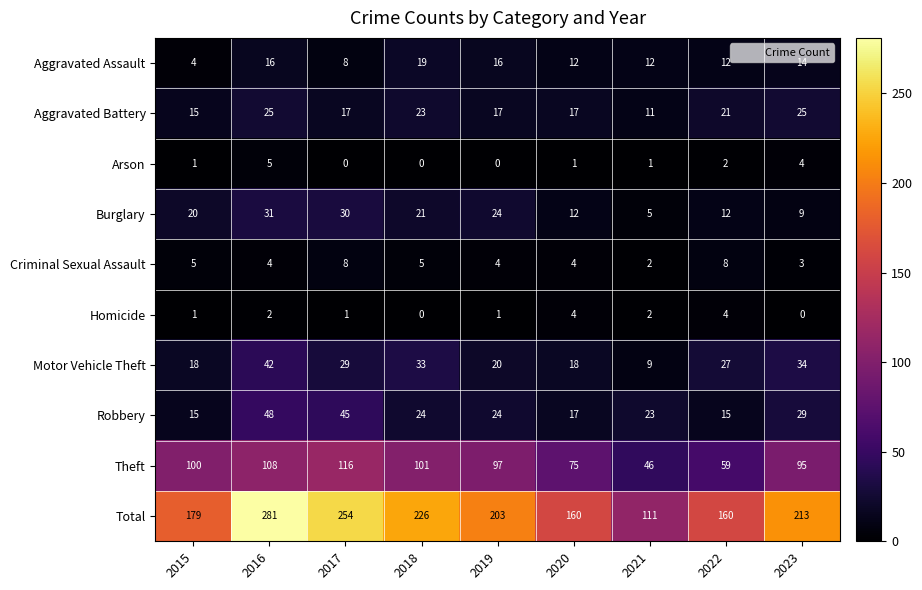

How many positive values does the Arson series have?

6